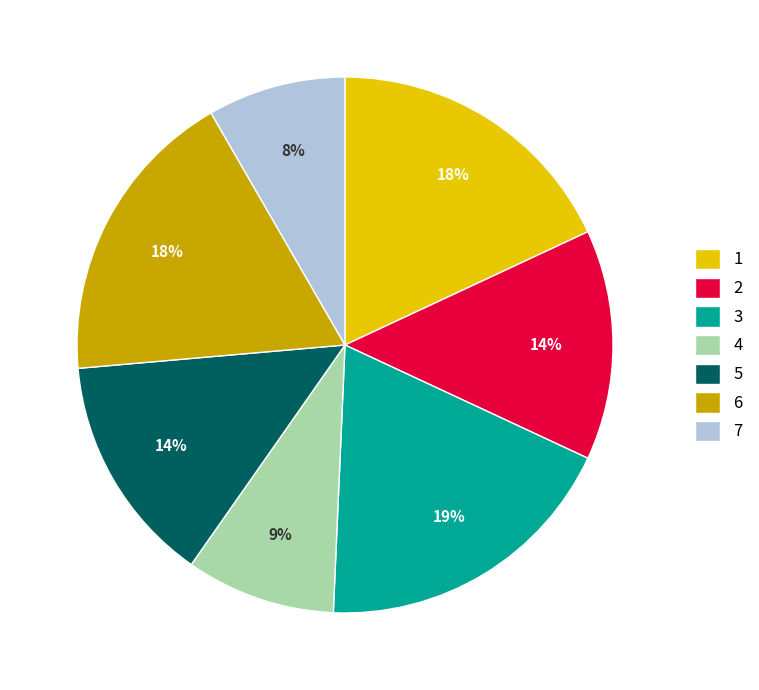

The 7 slice represents 8% of the pie. True or false?

True